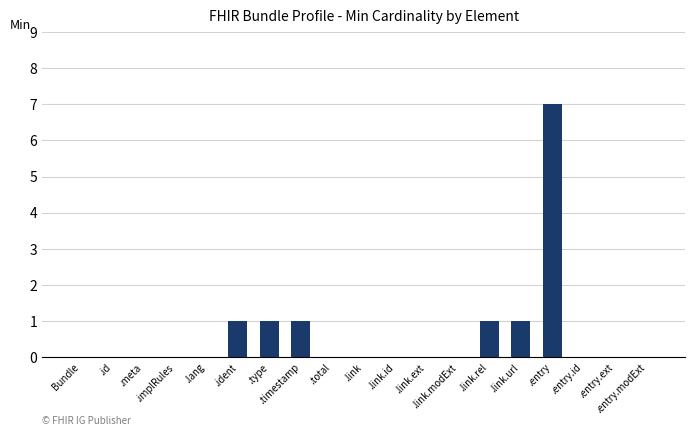

What is the greatest value displayed?

7